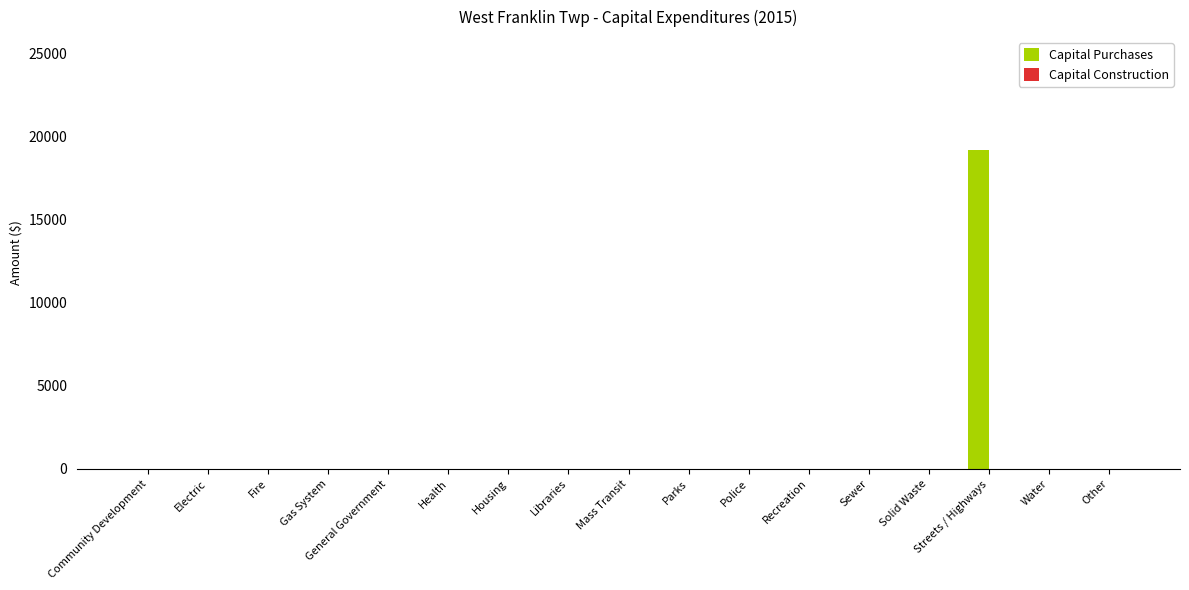

Which category has the highest value across all series?

Streets / Highways